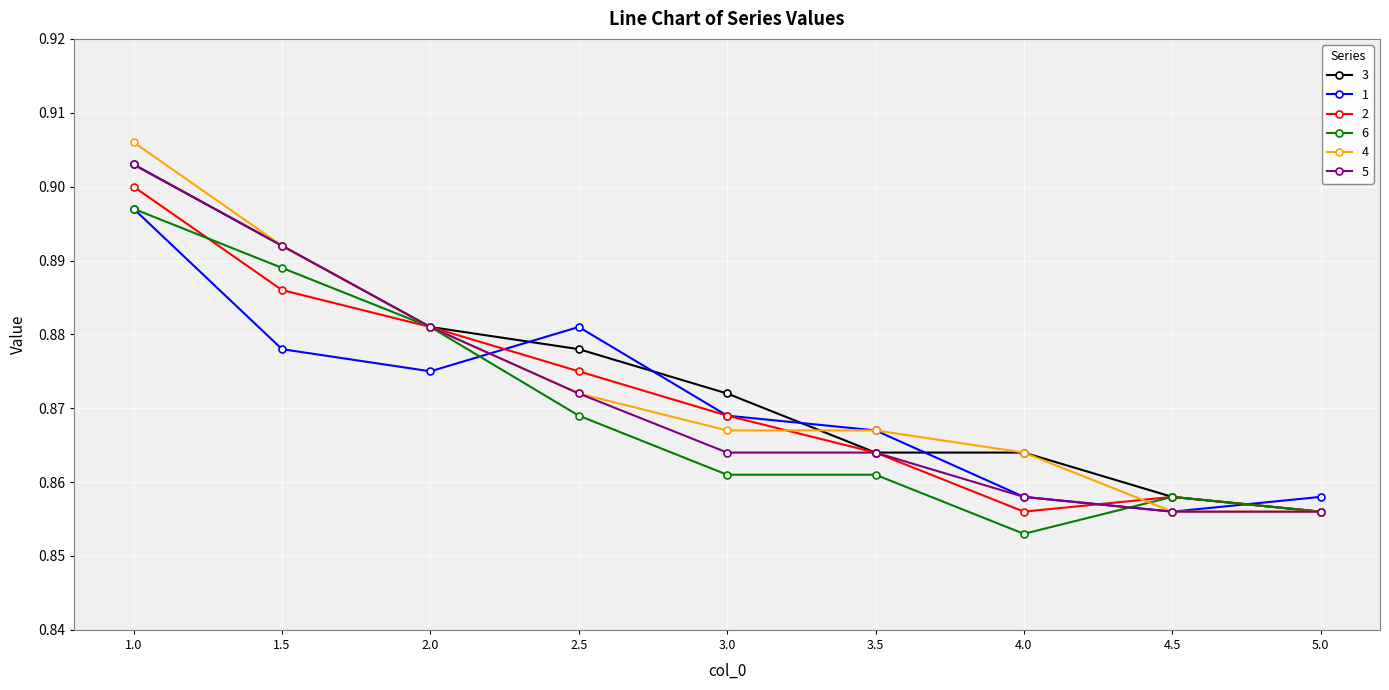

The 5 series shows 0.9 at 2.5. True or false?

True